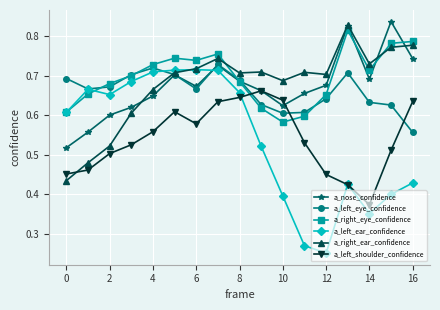

At how many categories does at least one series exceed 0?

17